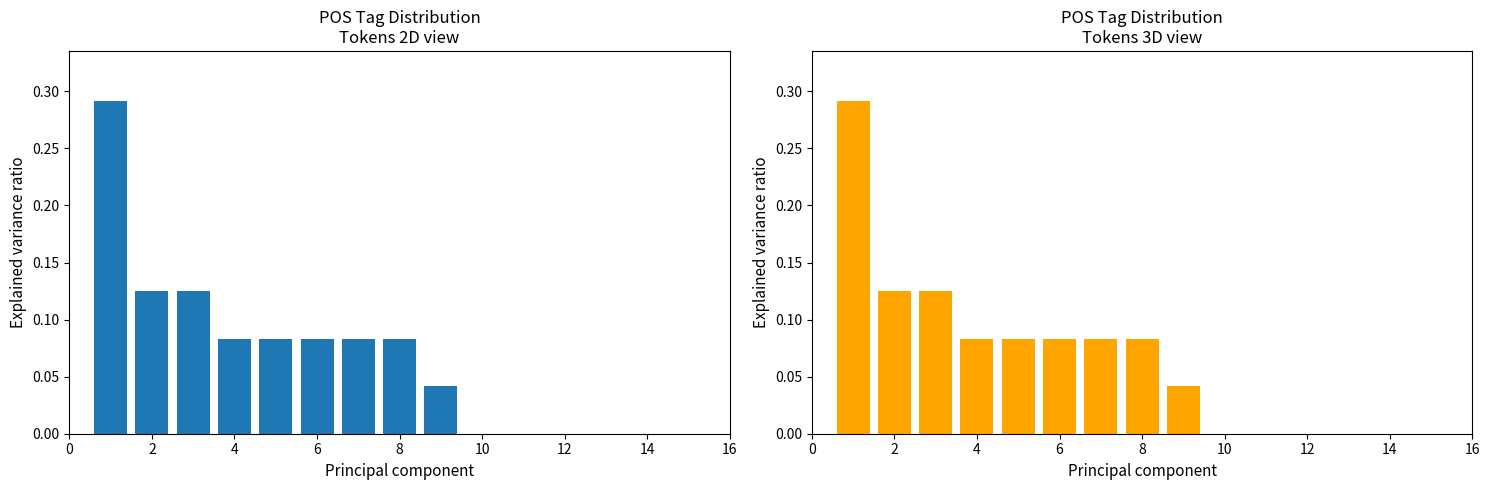

What is the sum of all POS Tag Count (normalized) values?

1.0